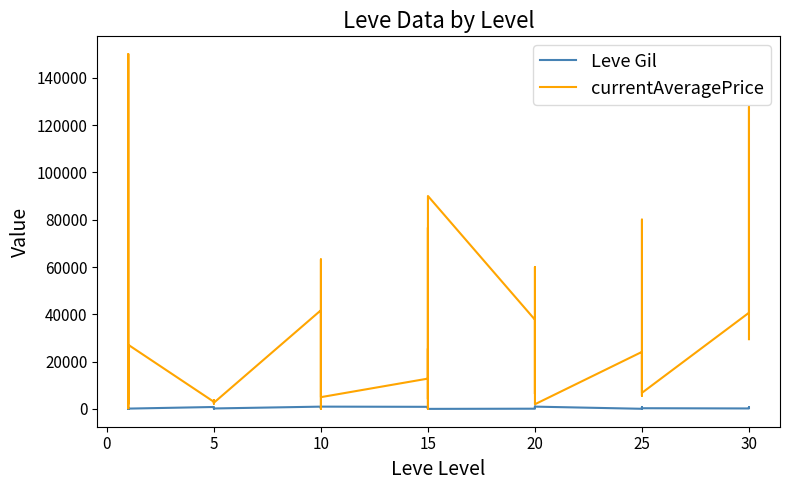

How many distinct data groups are displayed?

2